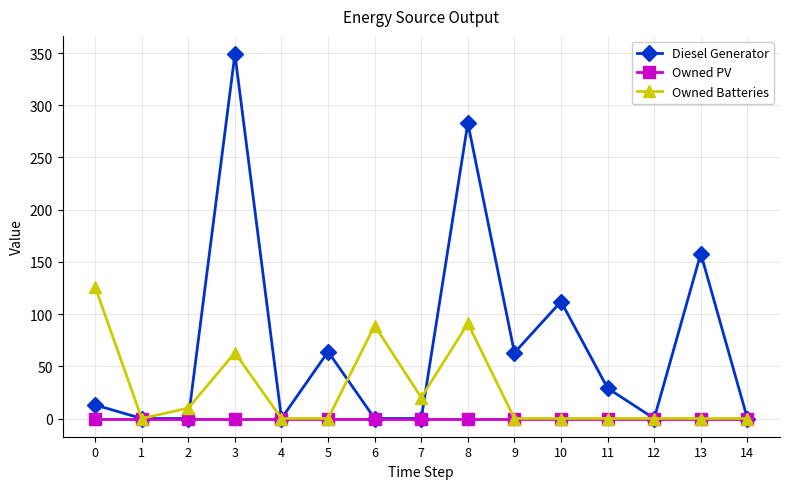

How many lines are shown in the chart?

3